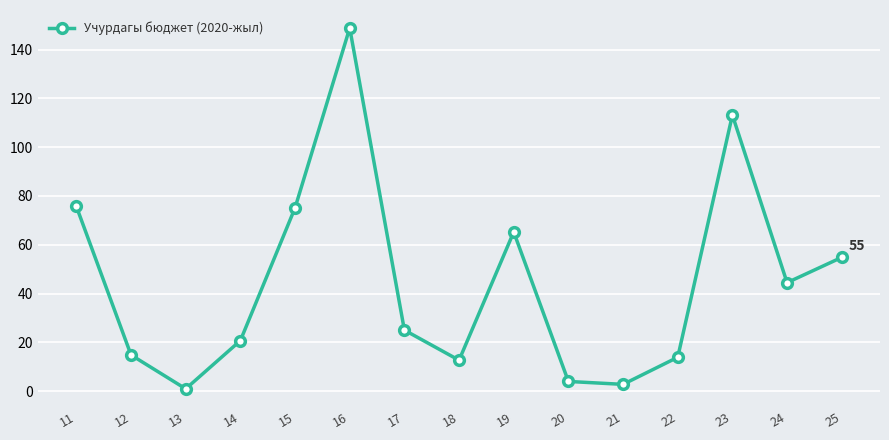

True or false: there are more than 0 points higher than both neighbors.

True